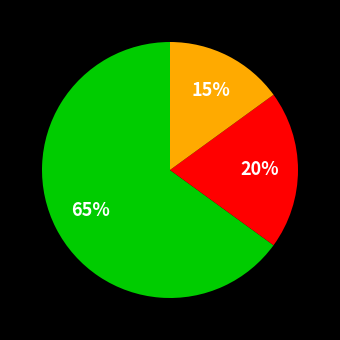

Does any single category account for the majority?

Yes